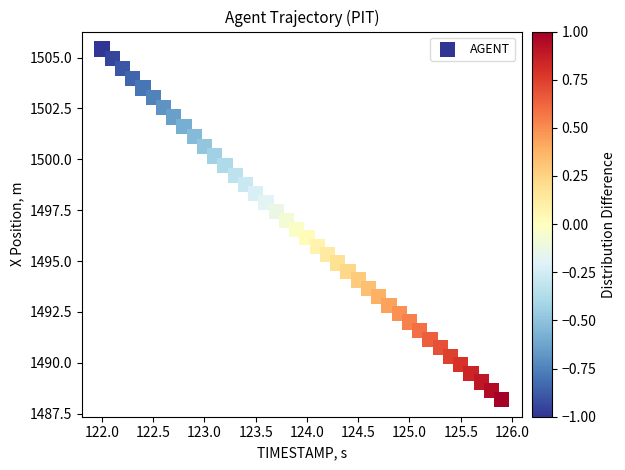

What is the range of X values (max minus min)?

3.9